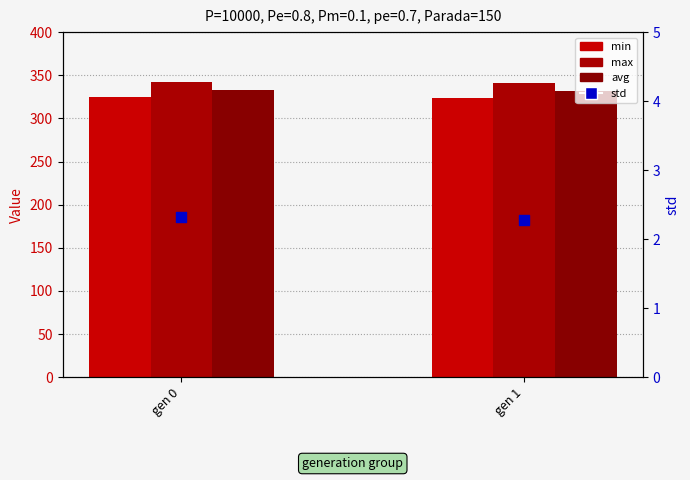

Which series contains the highest Y value?

max